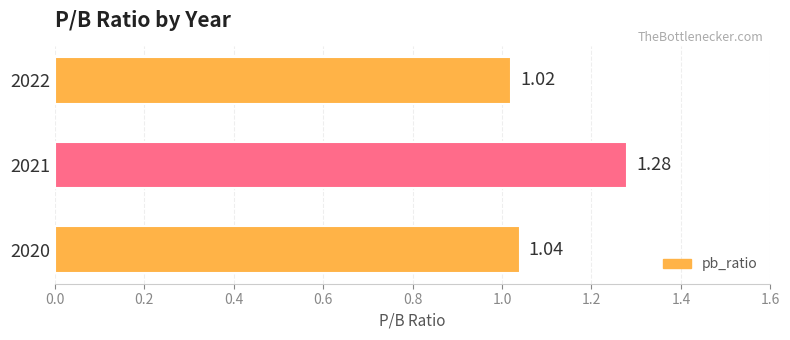

Which has a higher value, 2021 or 2022?

2021